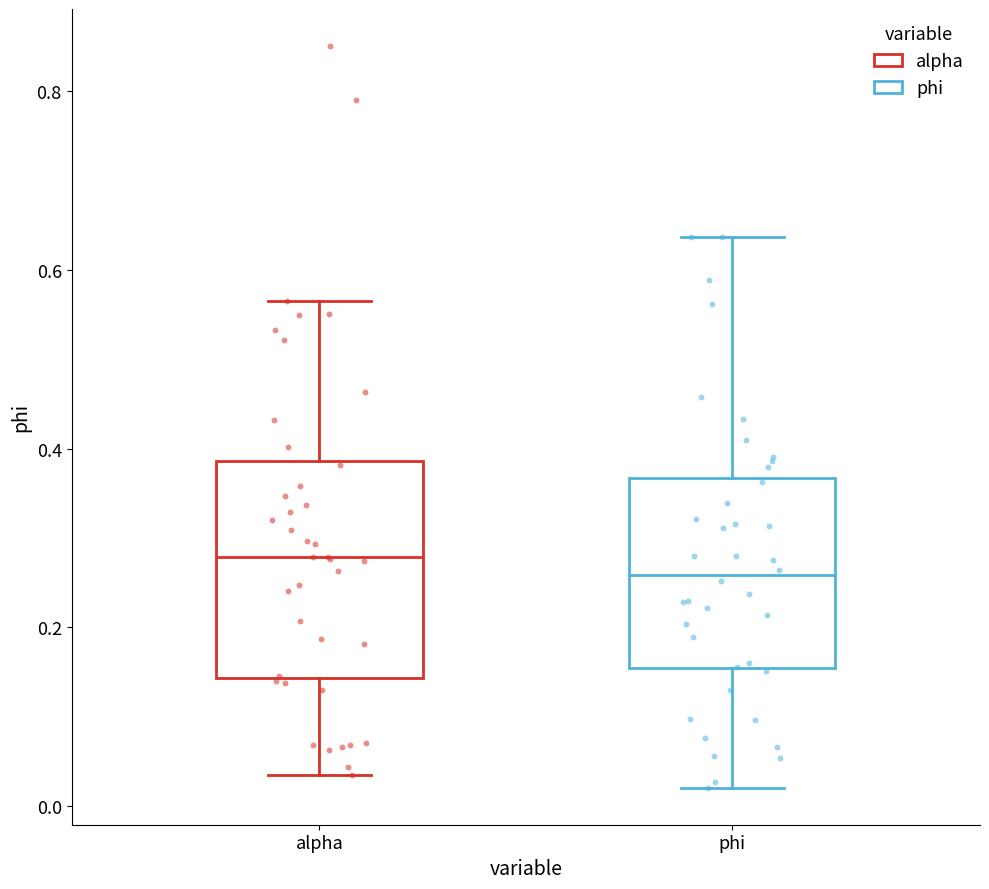

Which box's median line is the highest?

alpha